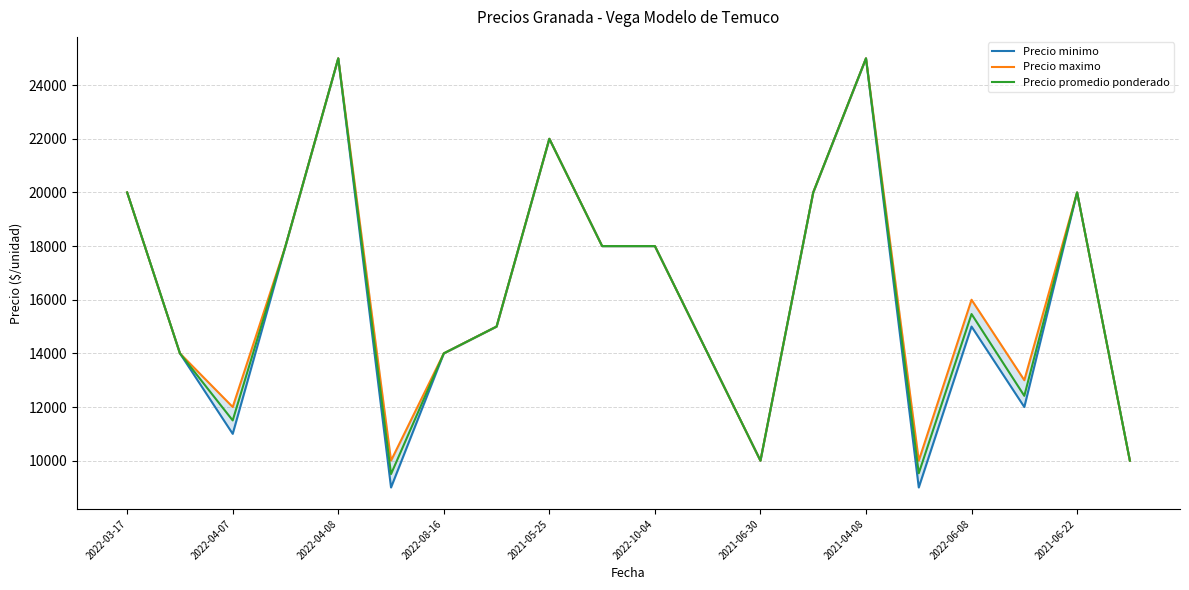

True or false: Precio maximo and Precio minimo intersect in this chart.

False